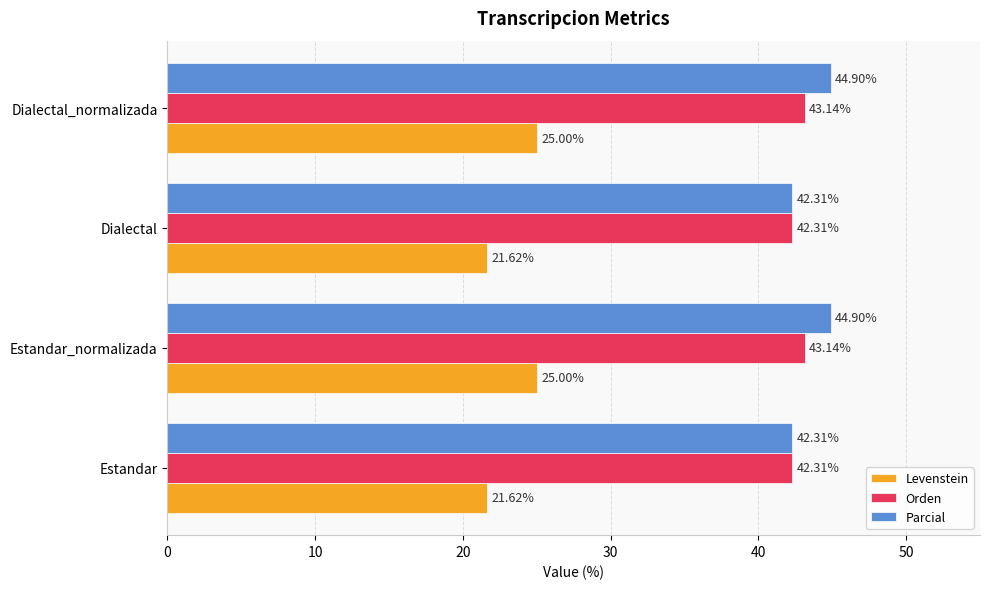

Which series has the largest range (max minus min)?

Levenstein